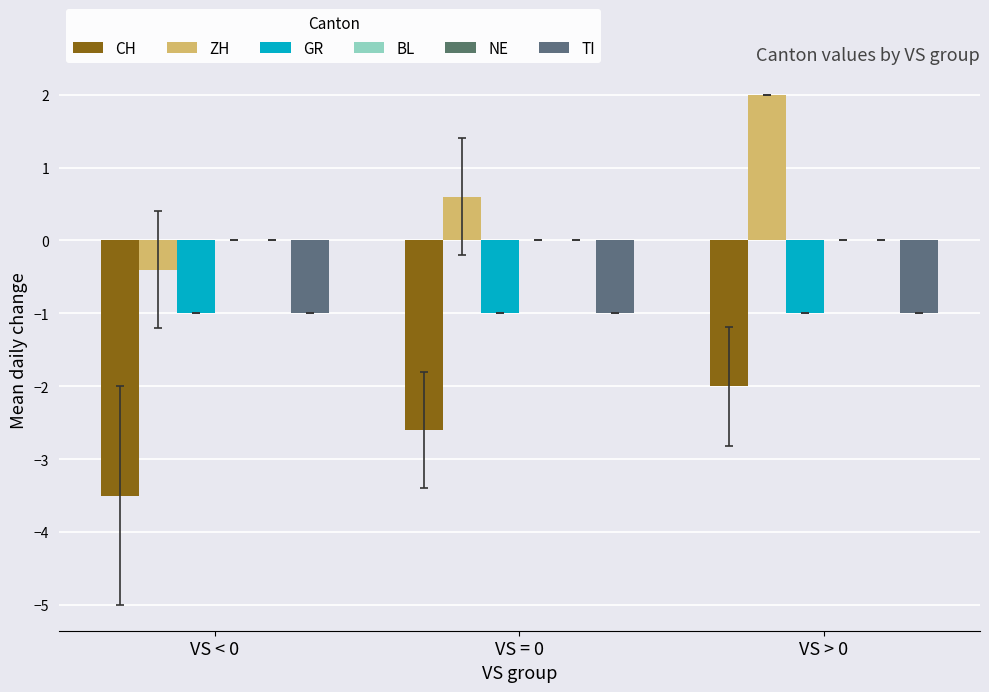

List the labels in order of BL value, largest first.

VS < 0, VS = 0, VS > 0